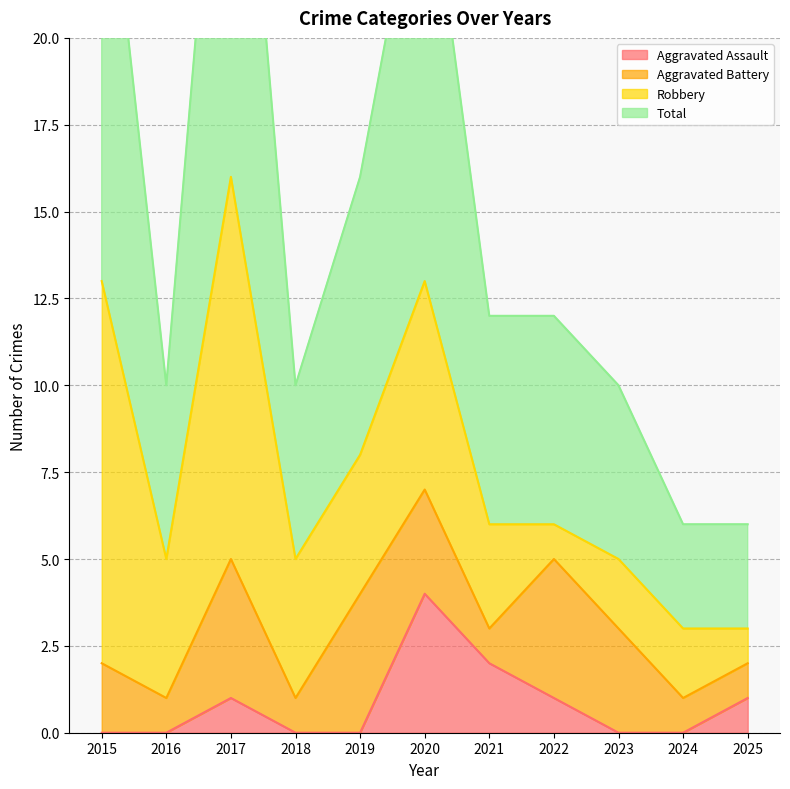

What is the difference between the second highest and minimum values in the Aggravated Assault series?

2